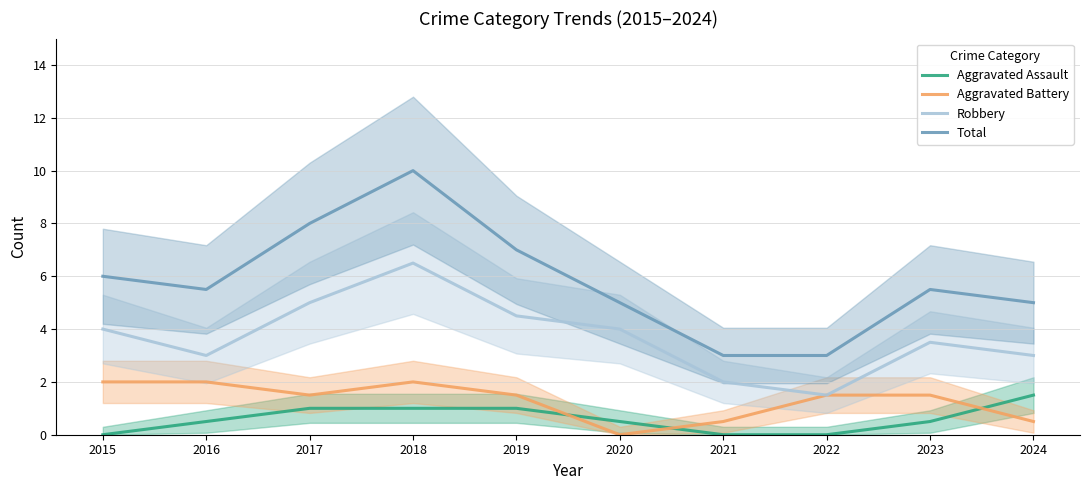

Reading left to right, what are all the values shown in this chart?

Aggravated Assault: 2015=0.0	2016=0.5	2017=1.0	2018=1.0	2019=1.0	2020=0.5	2021=0.0	2022=0.0	2023=0.5	2024=1.5
Aggravated Battery: 2015=2.0	2016=2.0	2017=1.5	2018=2.0	2019=1.5	2020=0.0	2021=0.5	2022=1.5	2023=1.5	2024=0.5
Robbery: 2015=4.0	2016=3.0	2017=5.0	2018=6.5	2019=4.5	2020=4.0	2021=2.0	2022=1.5	2023=3.5	2024=3.0
Total: 2015=6.0	2016=5.5	2017=8.0	2018=10.0	2019=7.0	2020=5.0	2021=3.0	2022=3.0	2023=5.5	2024=5.0